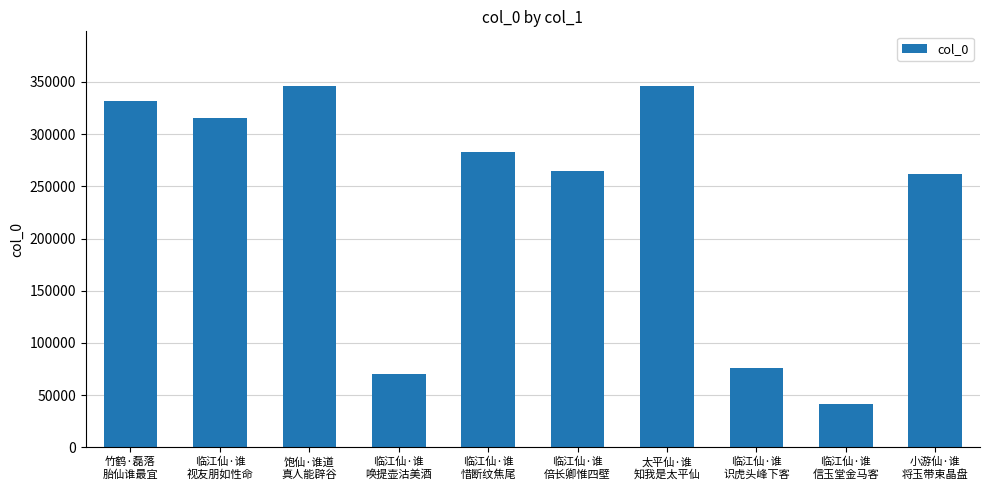

What is the greatest value displayed?

346479